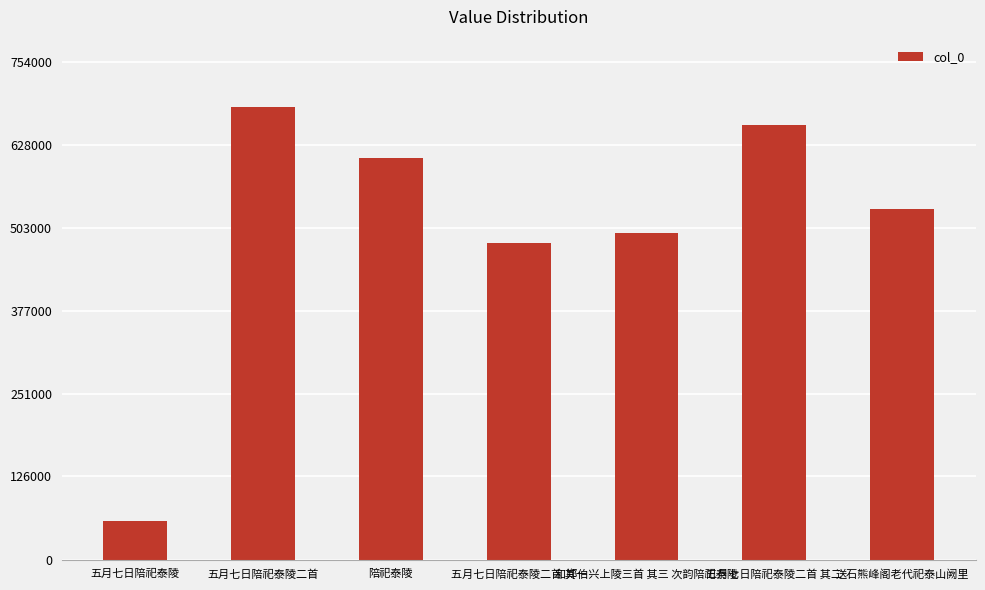

What is the difference between the maximum and minimum values?

626464